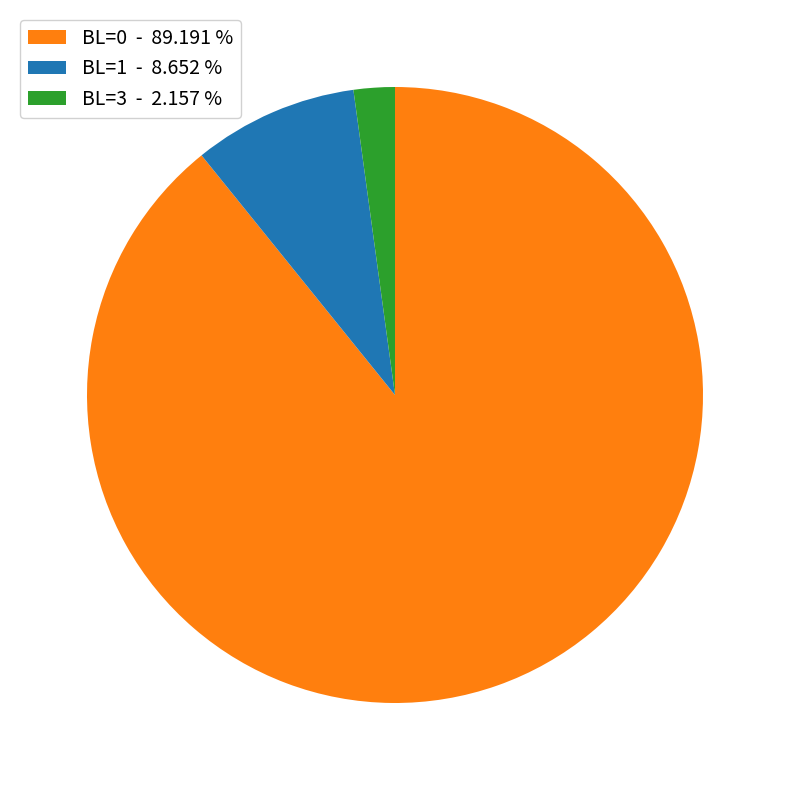

Which slice is the smallest?

BL=3 - 2.157 %